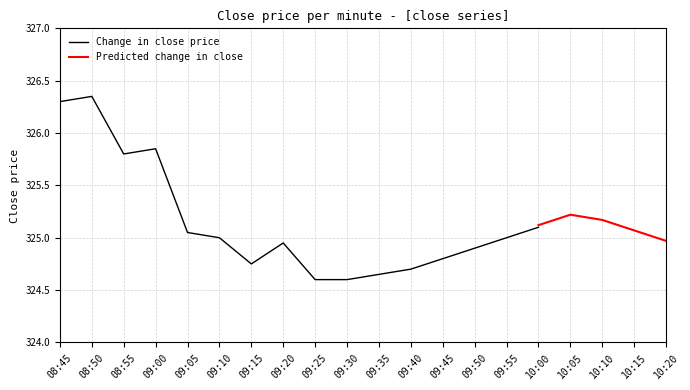

Which category has the highest value in the close series?

08:50